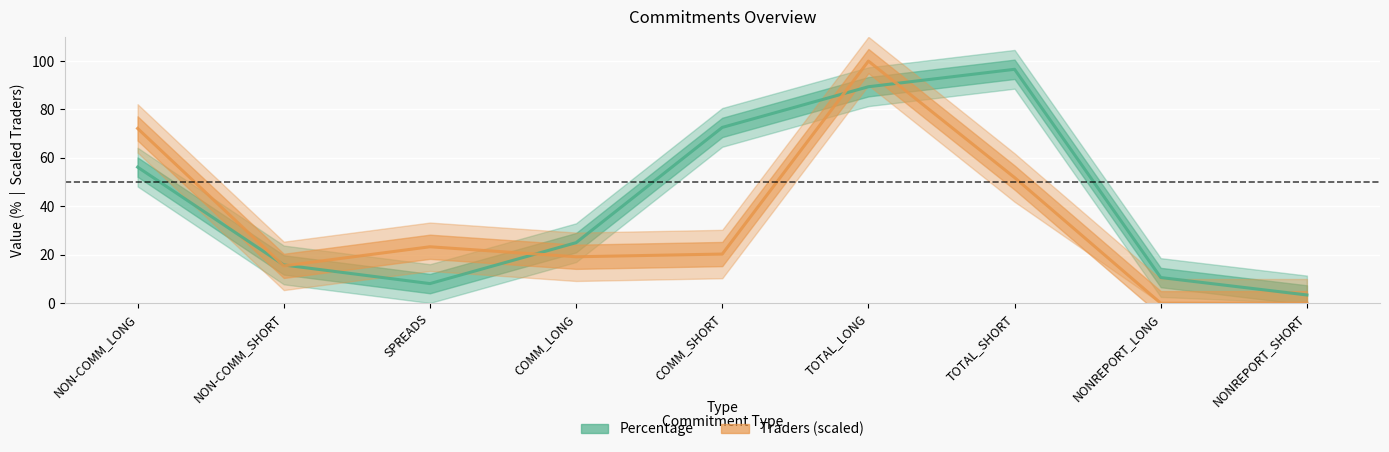

At which label does Traders (scaled) reach its minimum?

NONREPORT_LONG